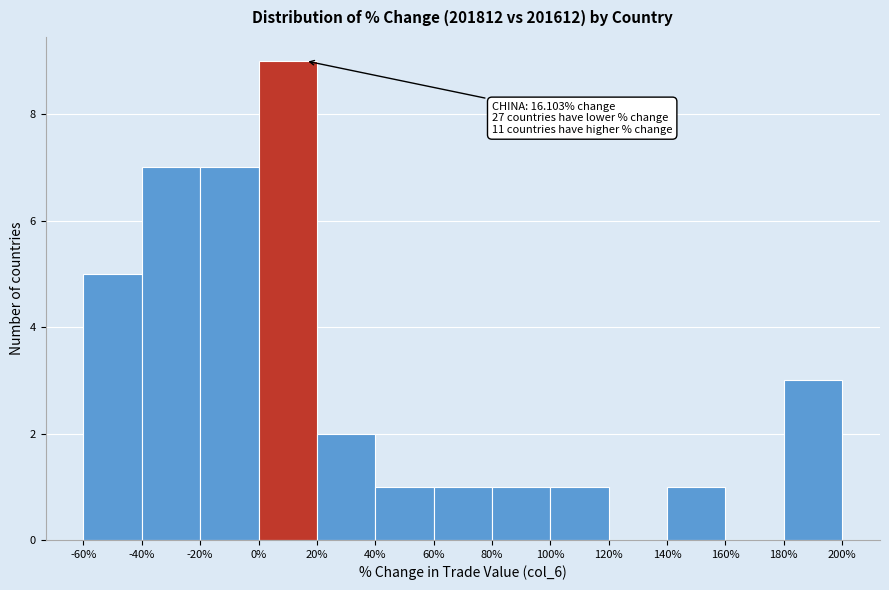

Over which range of the x-axis is the bar tallest?

0% to 20%